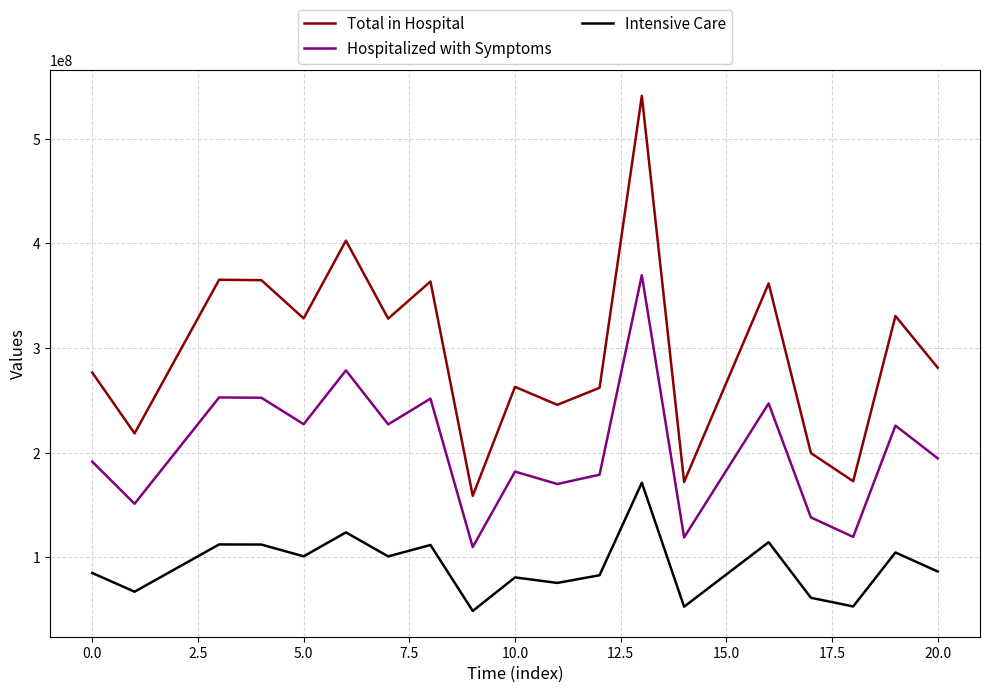

What is the greatest value displayed?

541012591.7